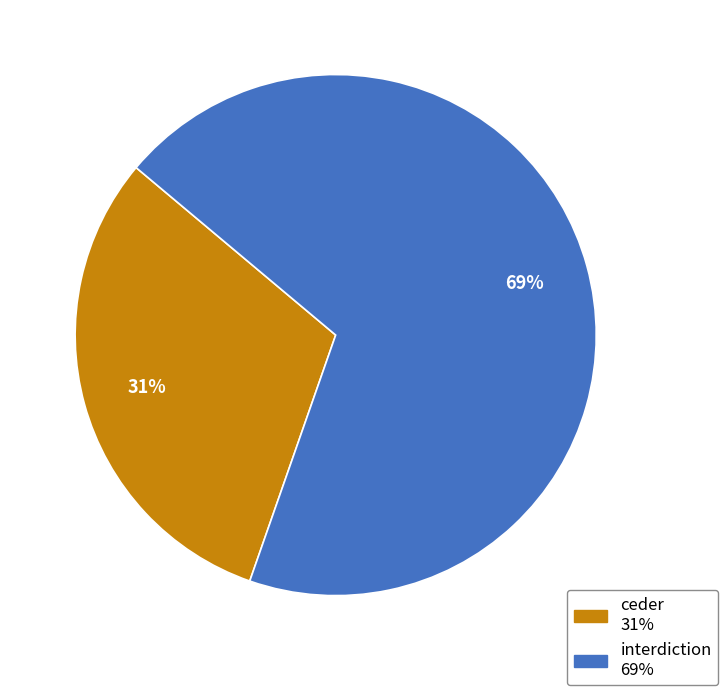

Which has a higher value, ceder or interdiction?

interdiction